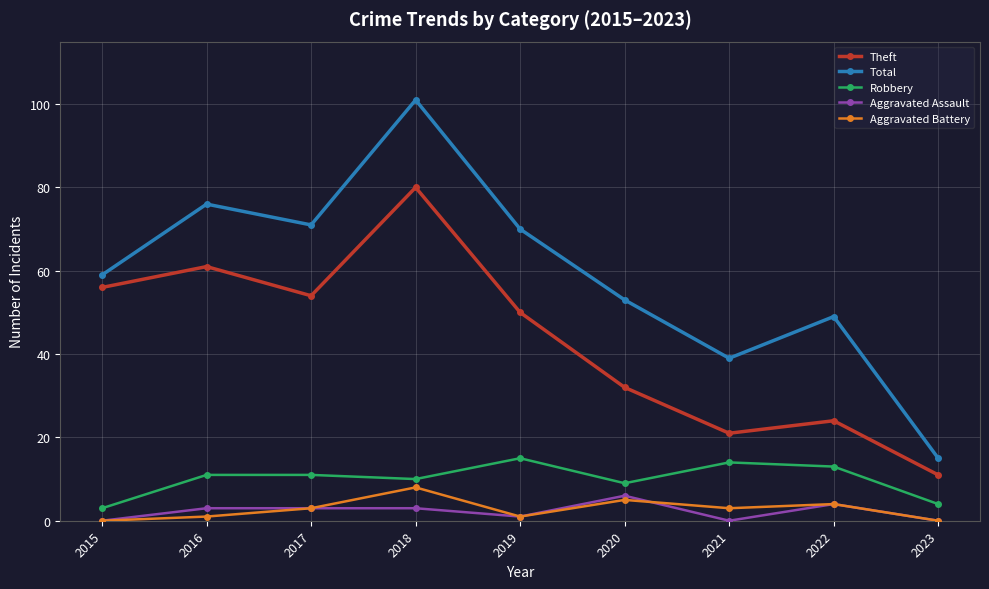

Reading left to right, list all the values displayed in this chart.

Theft: 56	61	54	80	50	32	21	24	11
Total: 59	76	71	101	70	53	39	49	15
Robbery: 3	11	11	10	15	9	14	13	4
Aggravated Assault: 0	3	3	3	1	6	0	4	0
Aggravated Battery: 0	1	3	8	1	5	3	4	0